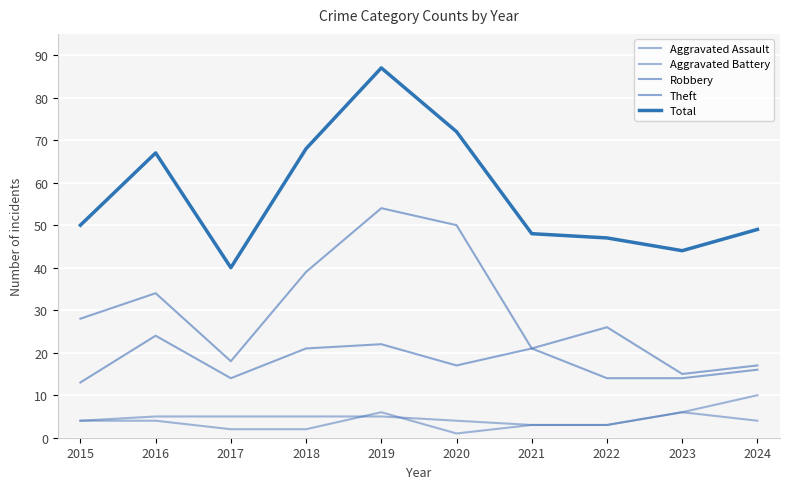

Read the Total value at 2020.

72